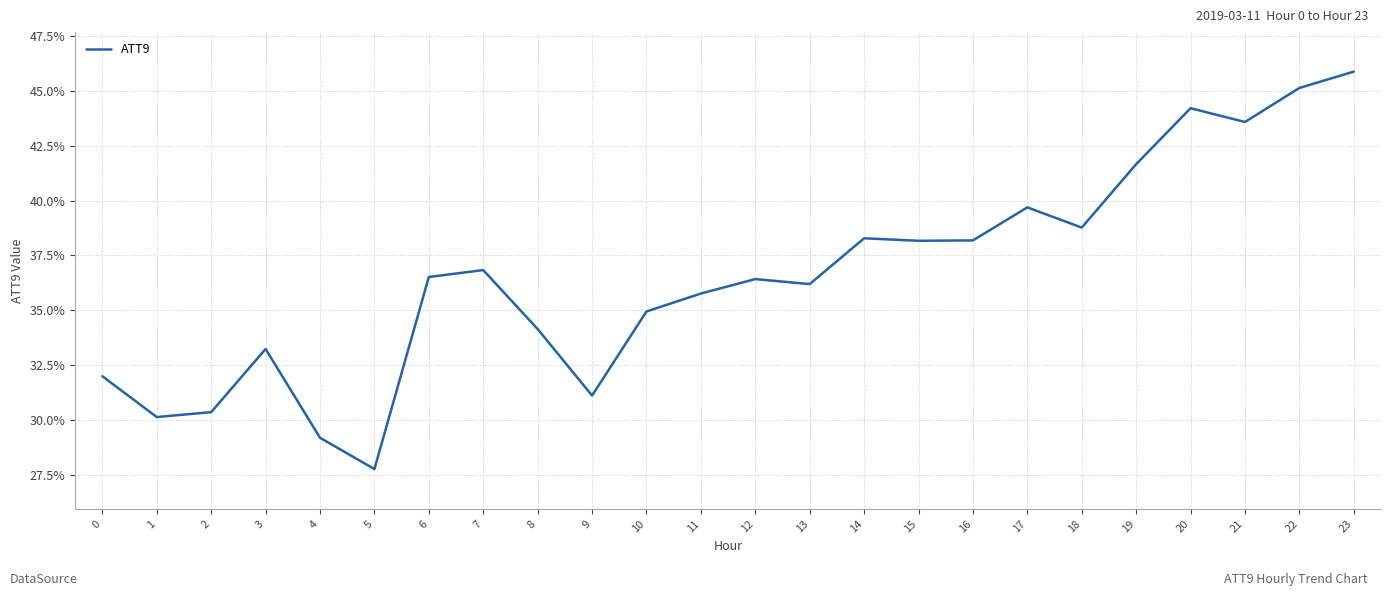

Does the chart have visible grid lines?

Yes